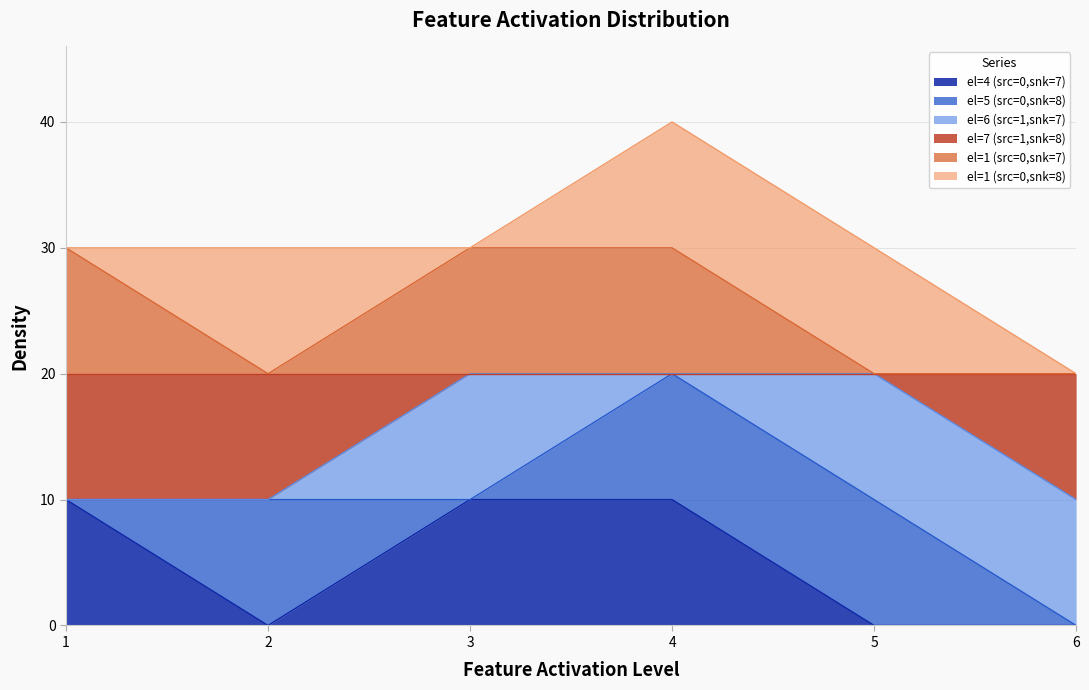

How many data points in el=1 (src=0,snk=7) are less than 30?

3